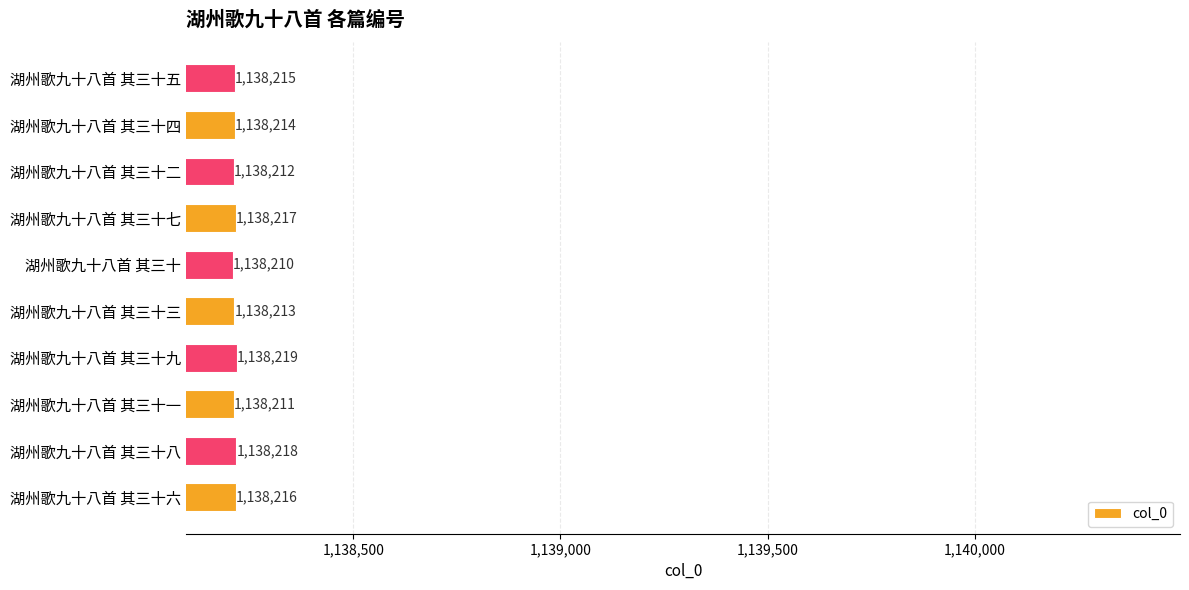

What is the sum of the values at 湖州歌九十八首 其三十七 and 湖州歌九十八首 其三十六?

2276433